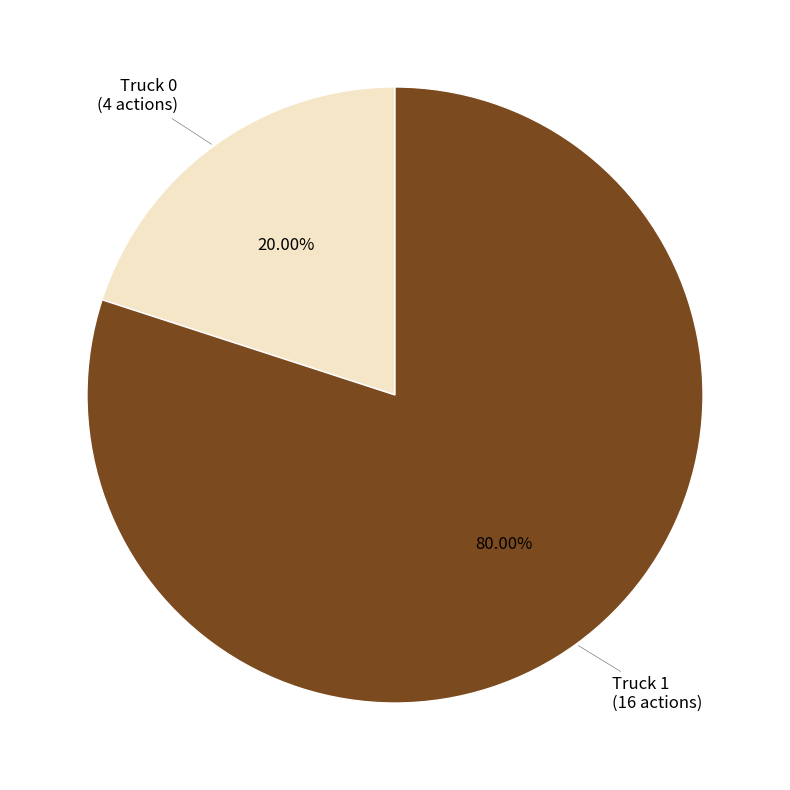

How many segments does this pie chart have?

2